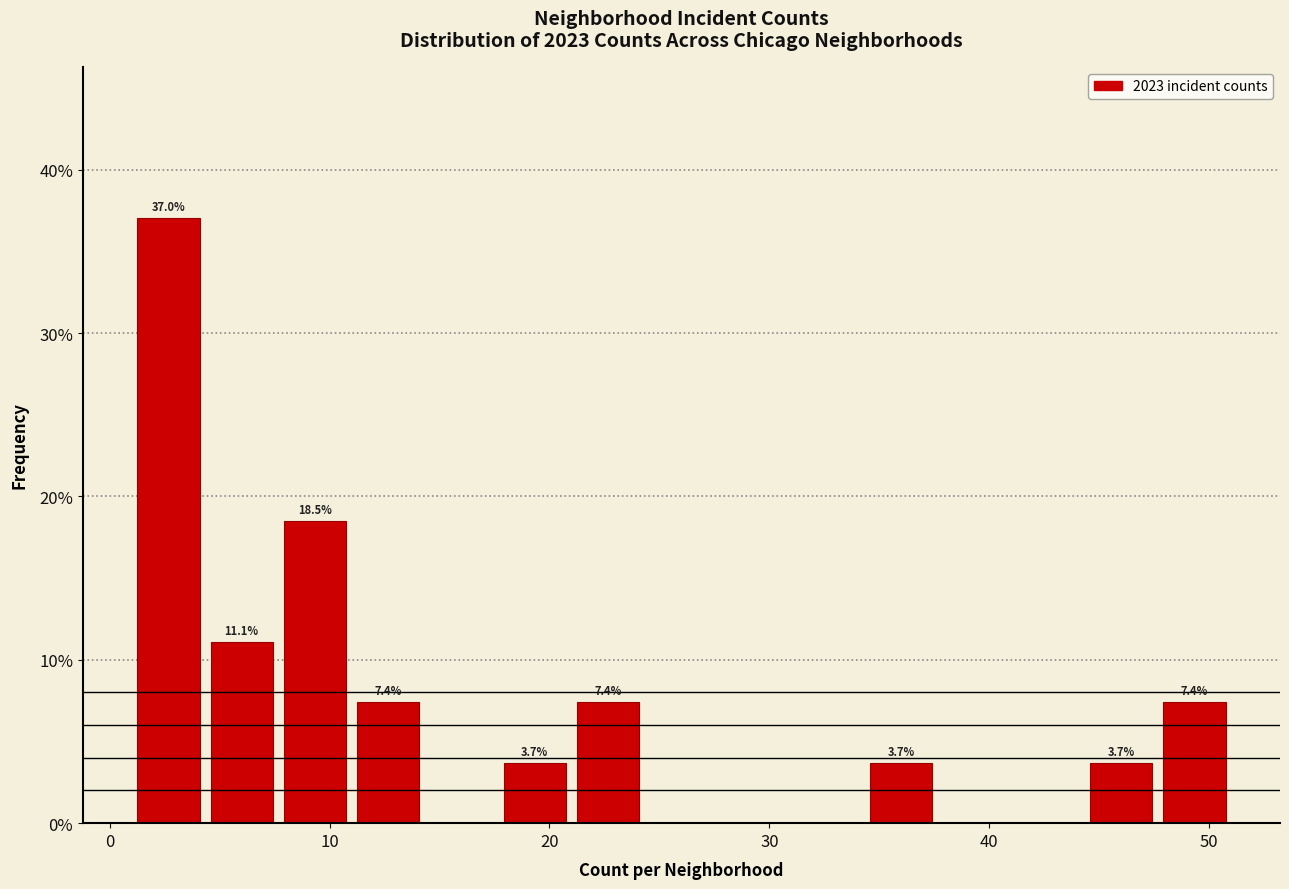

Around what value on the x-axis is the tallest bar? Give the approximate position of its centre, as read against the axis.

3